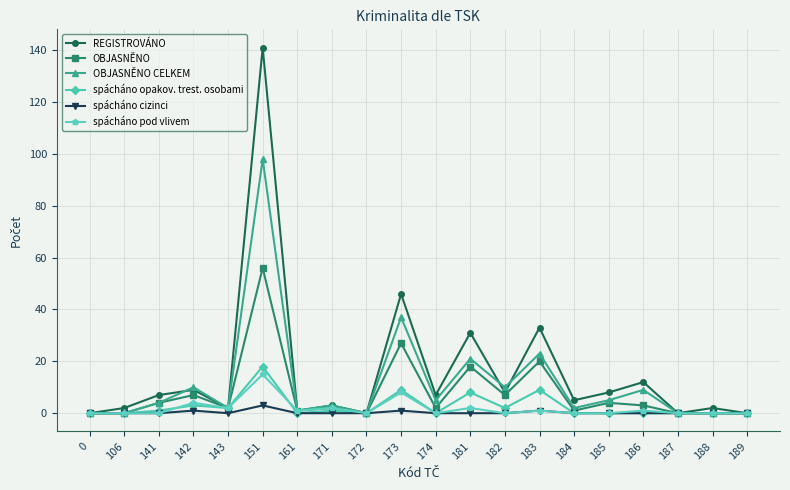

At which category does the chart reach its peak across all series?

151